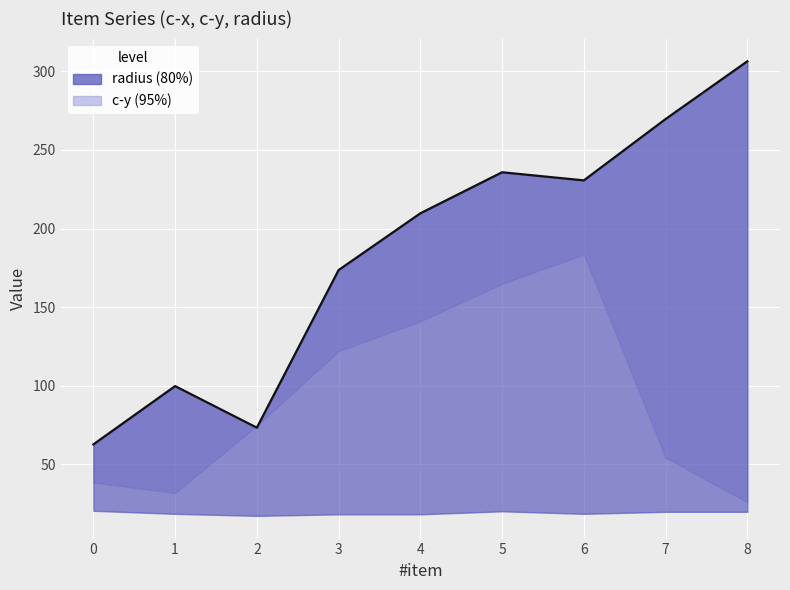

Reading left to right, transcribe all the data shown in this chart.

0=62.6	1=99.7	2=73.2	3=173.6	4=209.7	5=235.8	6=230.7	7=269.7	8=306.4